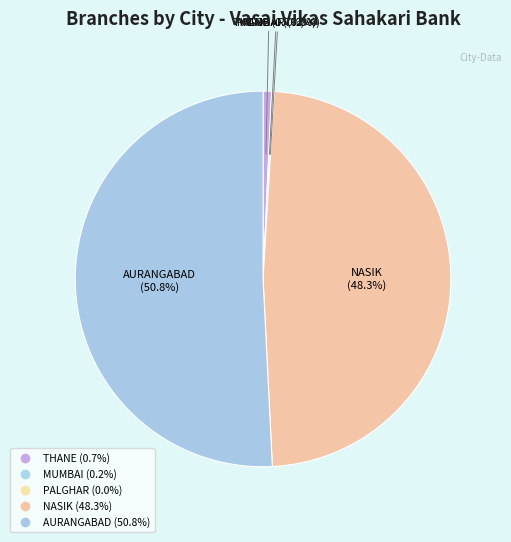

What is the largest slice in the pie chart?

AURANGABAD